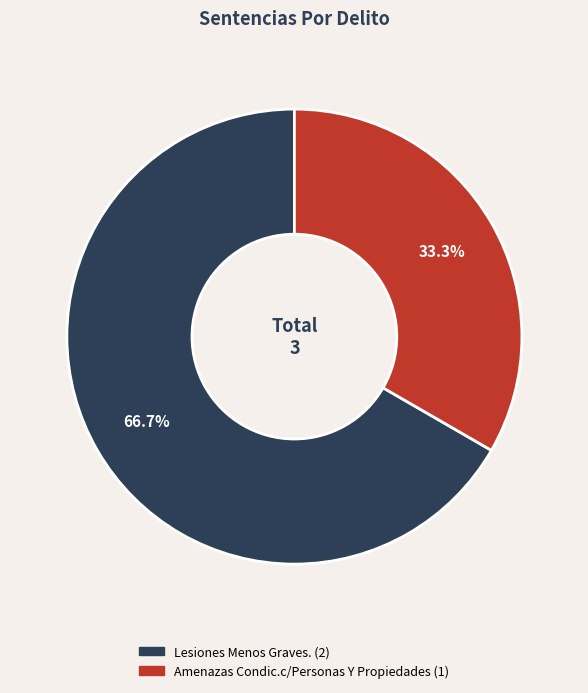

Which slice represents more than half of the pie?

Lesiones Menos Graves.